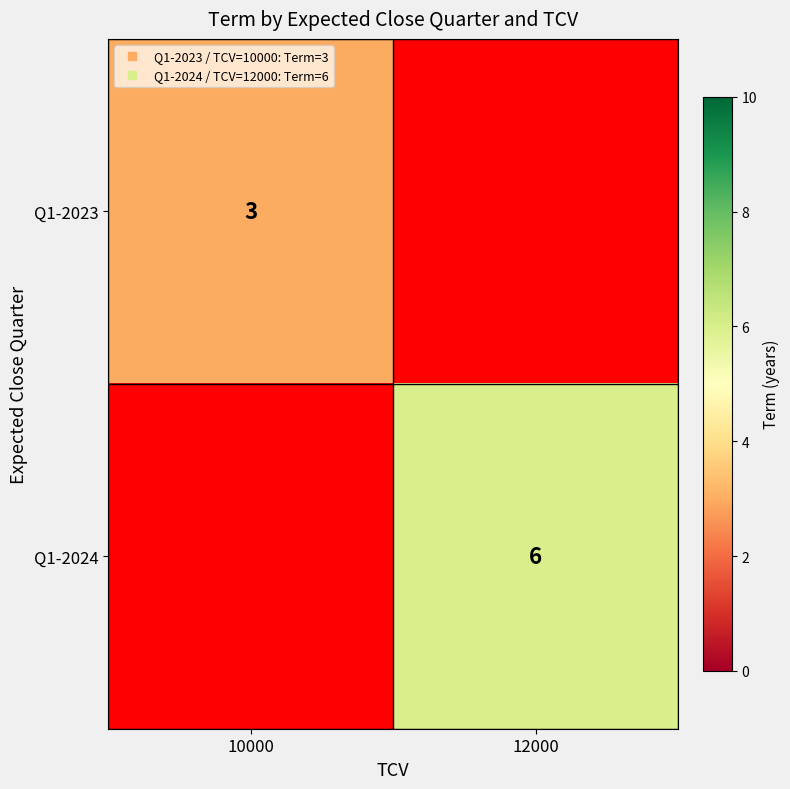

List the labels in order of Q1-2024 value, smallest first.

10000, 12000